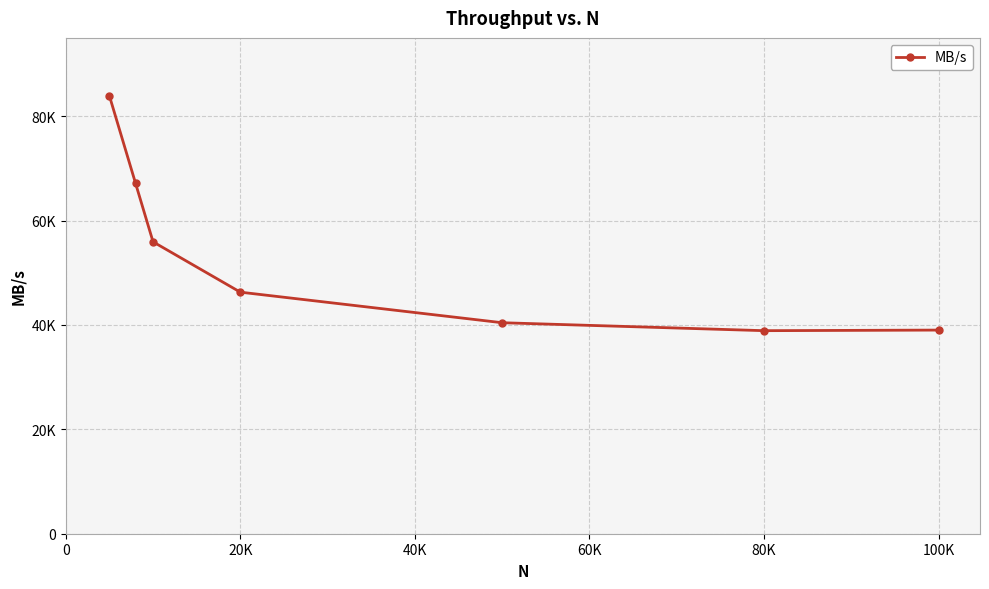

What is the difference between the maximum and second lowest values?

44869.3